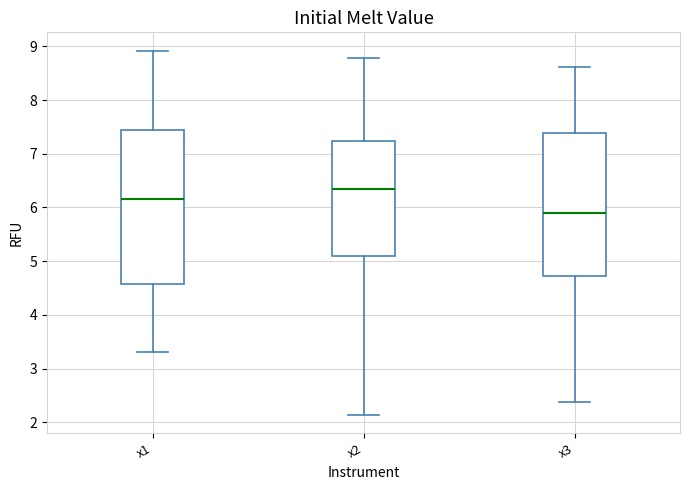

Where is the upper edge of the box for x1 on the y-axis? The values are not printed on the chart, so give them approximately, as read against the axis.

7.4